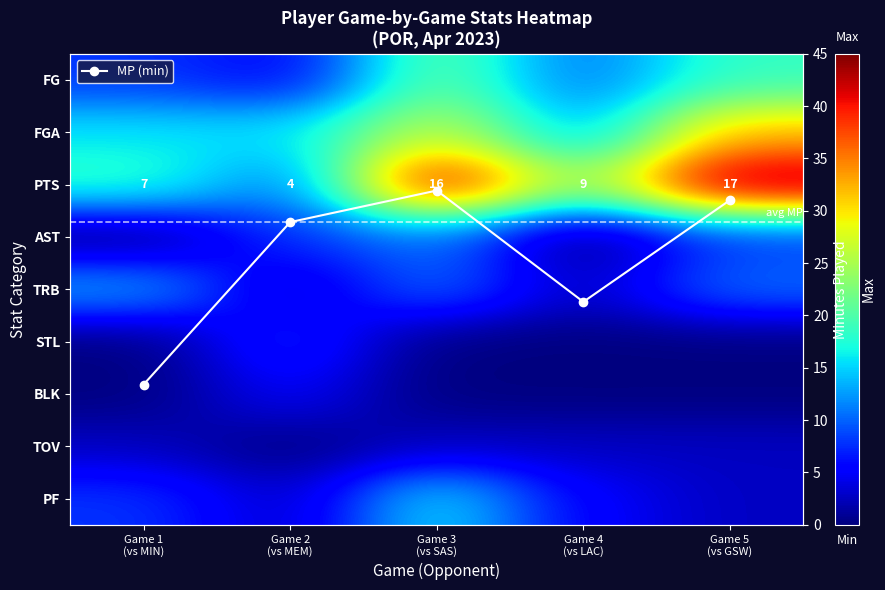

Where is BLK nearest to the value 1?

Game 1 (vs MIN)